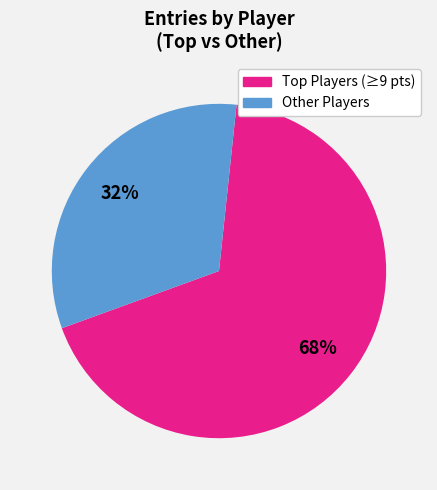

To the nearest percent, what is the difference between the largest and smallest slice percentages?

36%